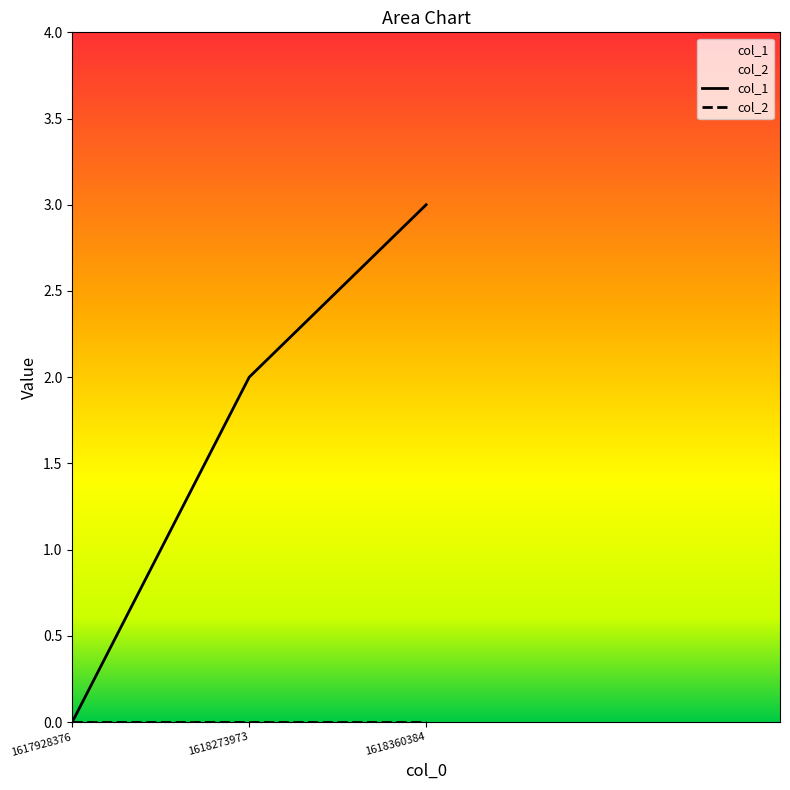

Reading right to left, extract all data points from this chart.

1618360384=3	1618273973=2	1617928376=0